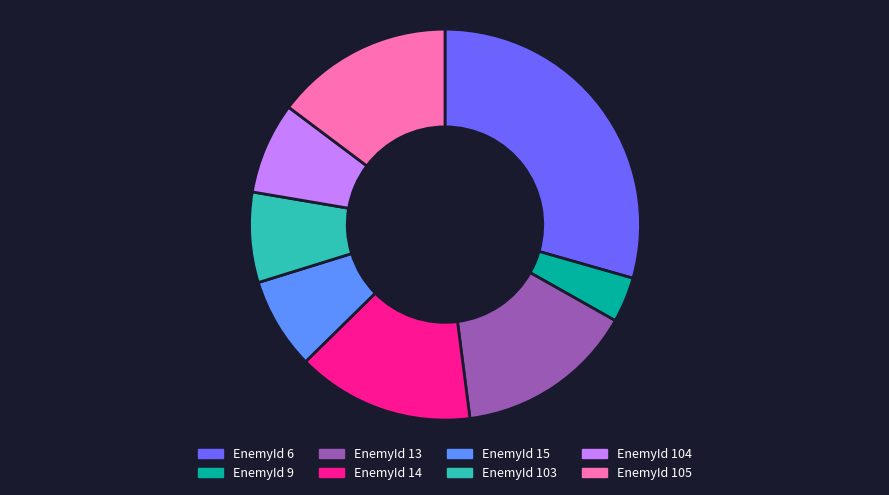

Is there any slice that represents more than half of the pie?

No